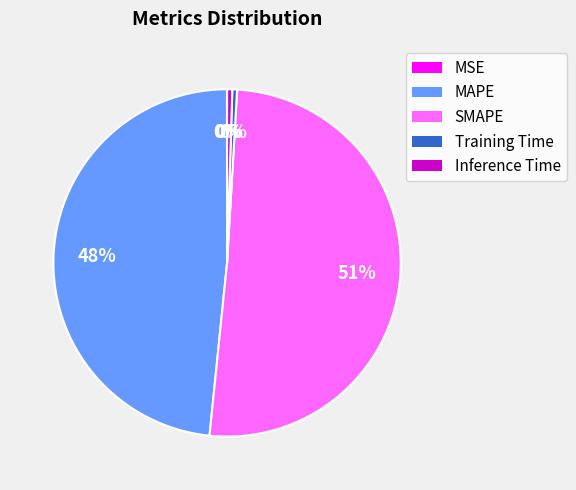

To the nearest percent, what is the average slice percentage?

20%